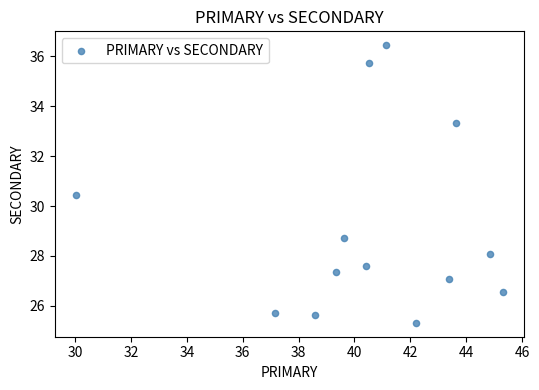

What Y value in the scatter plot is closest to 30?

30.4